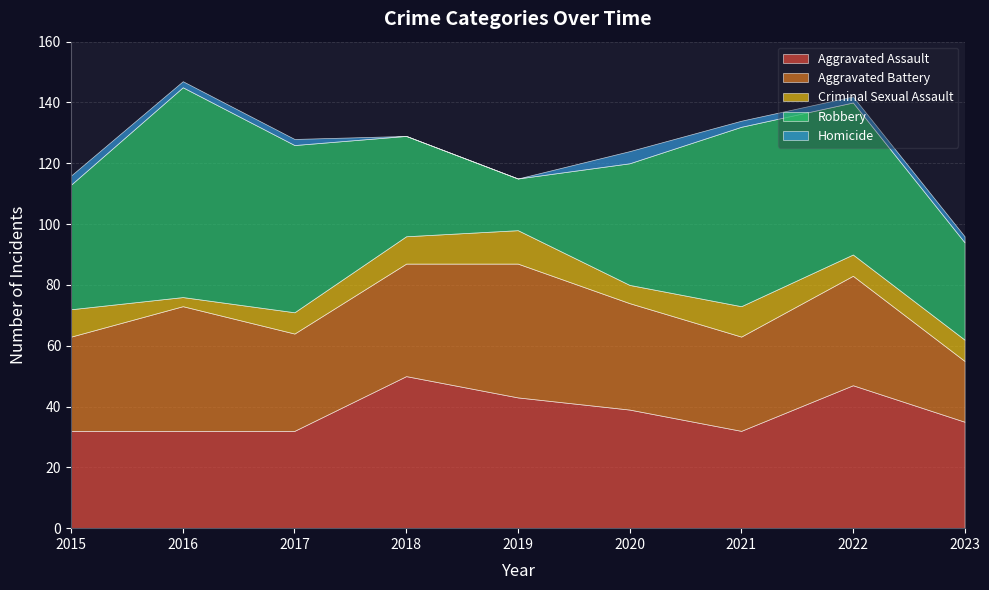

Does the chart have visible grid lines?

Yes